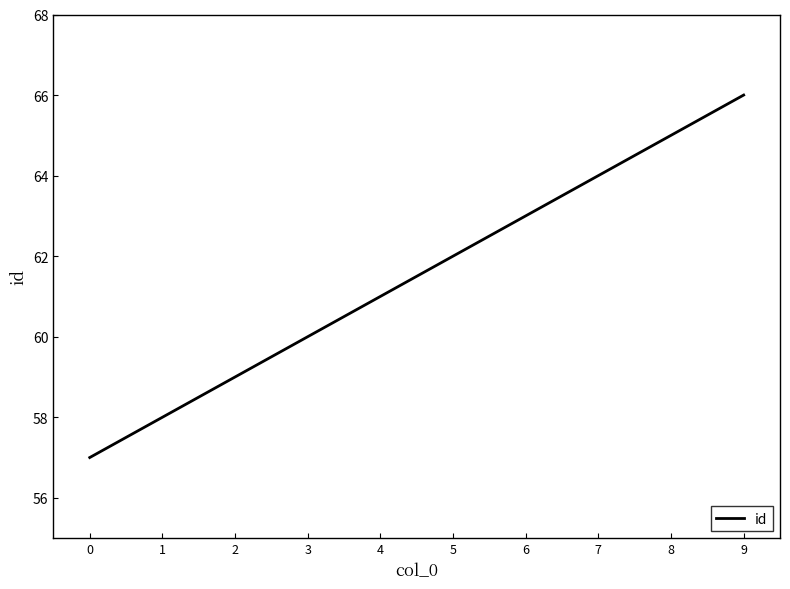

Where is the data nearest to the value 61?

4